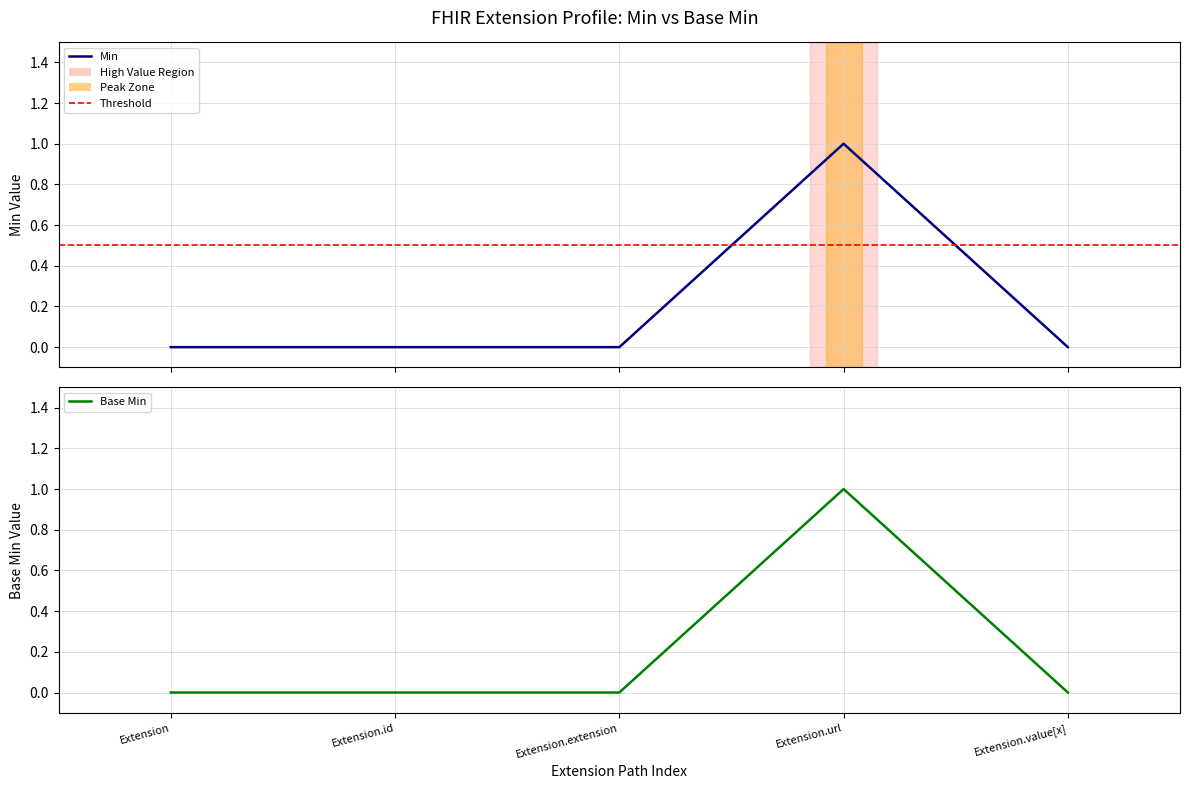

What is the maximum value shown in the chart?

1